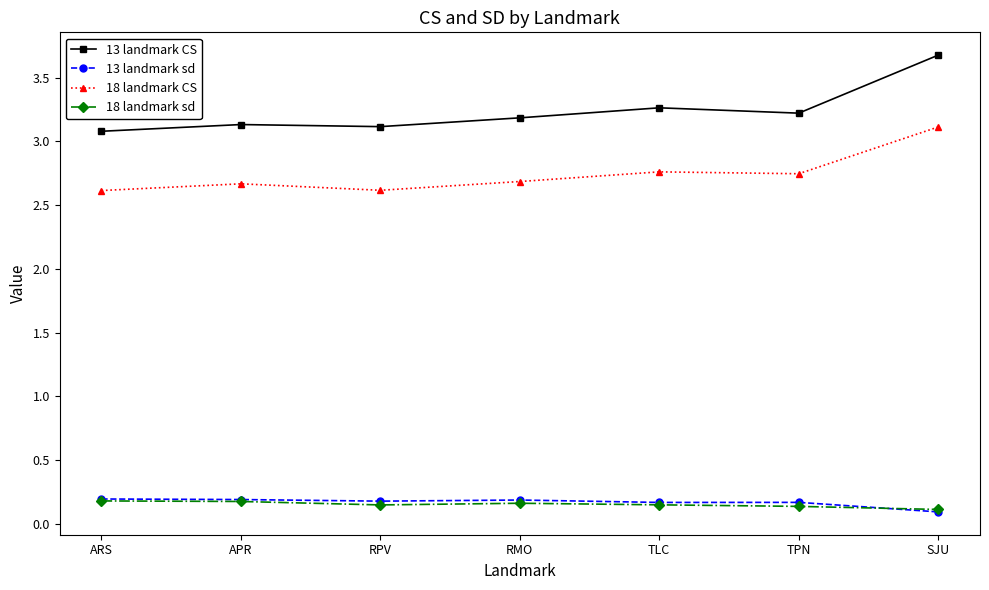

What position from the right is RMO?

4